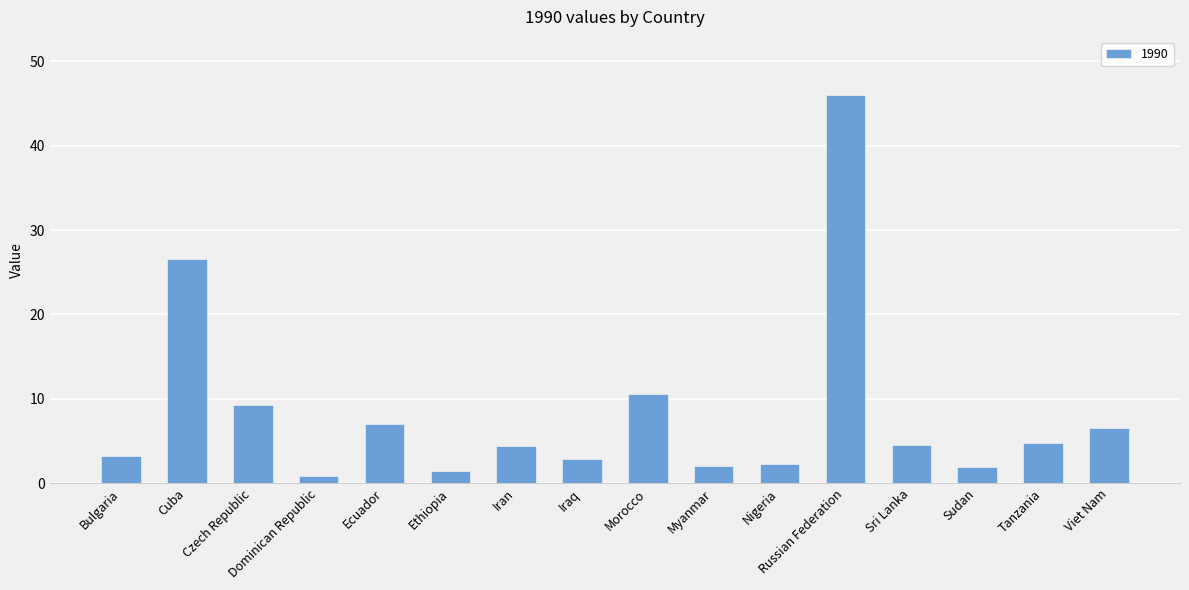

What is the difference between the maximum and minimum values?

45.2